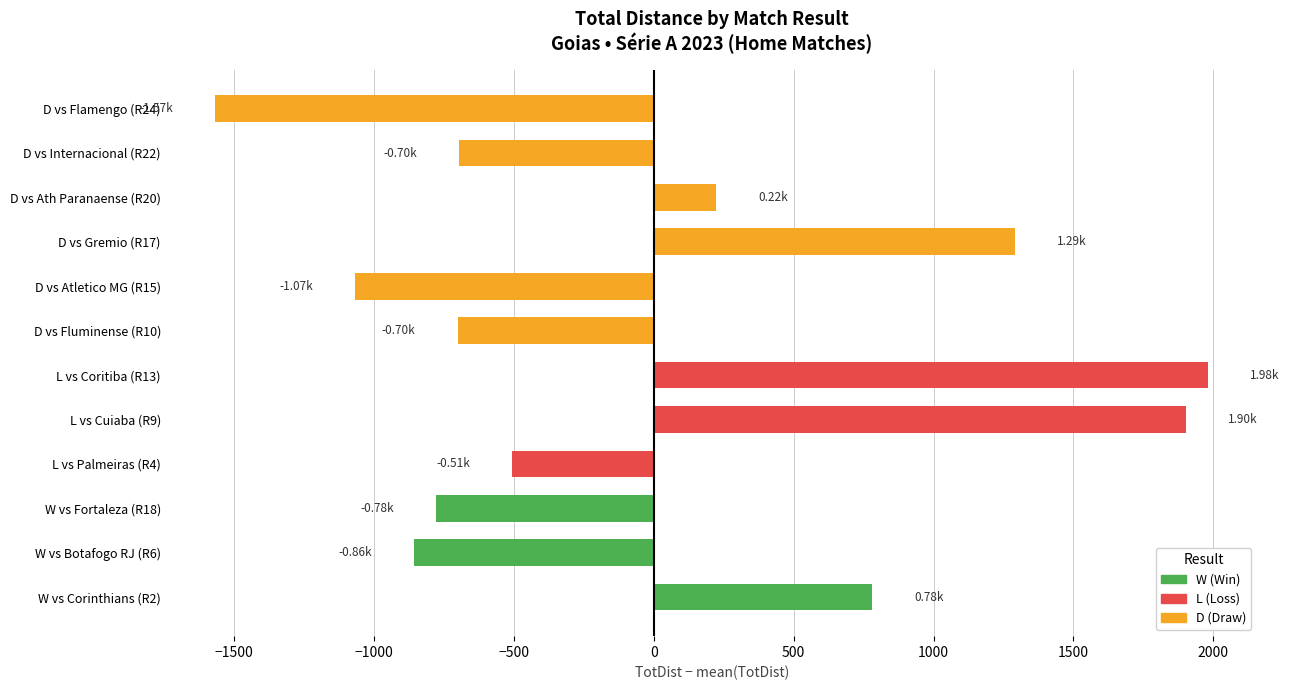

What is the difference between the values at D vs Gremio (R17) and W vs Botafogo RJ (R6)?

2147.0